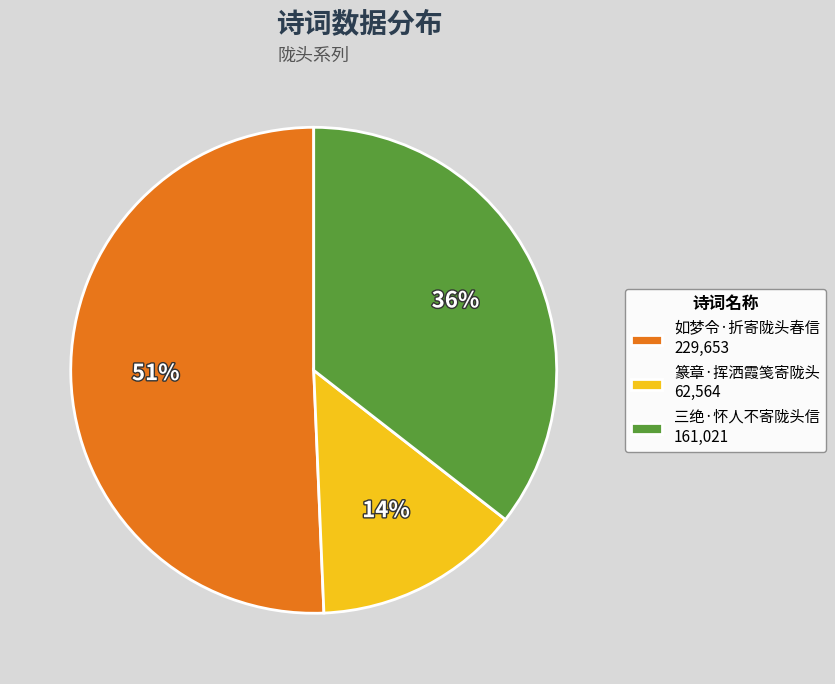

To the nearest percent, what is the difference between the 如梦令·折寄陇头春信 and 三绝·怀人不寄陇头信 slice percentages?

15%